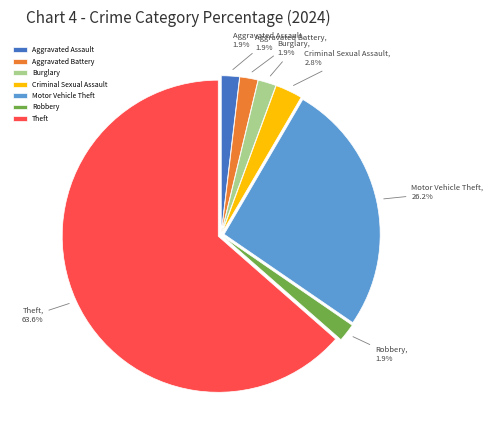

Is it true that Aggravated Assault is 2% of the pie?

True